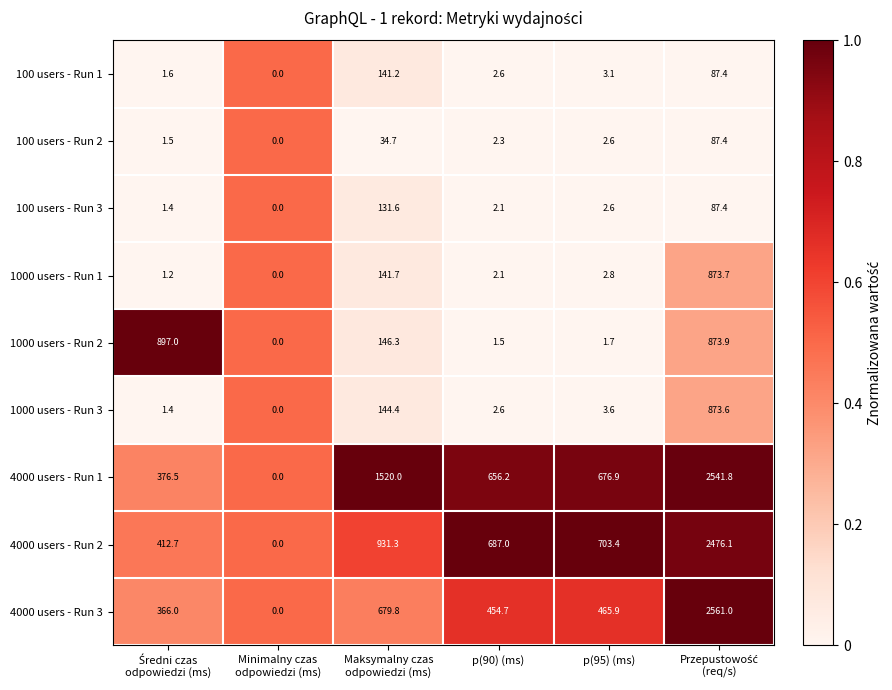

Which series has the largest total across all categories?

4000 users - Run 1